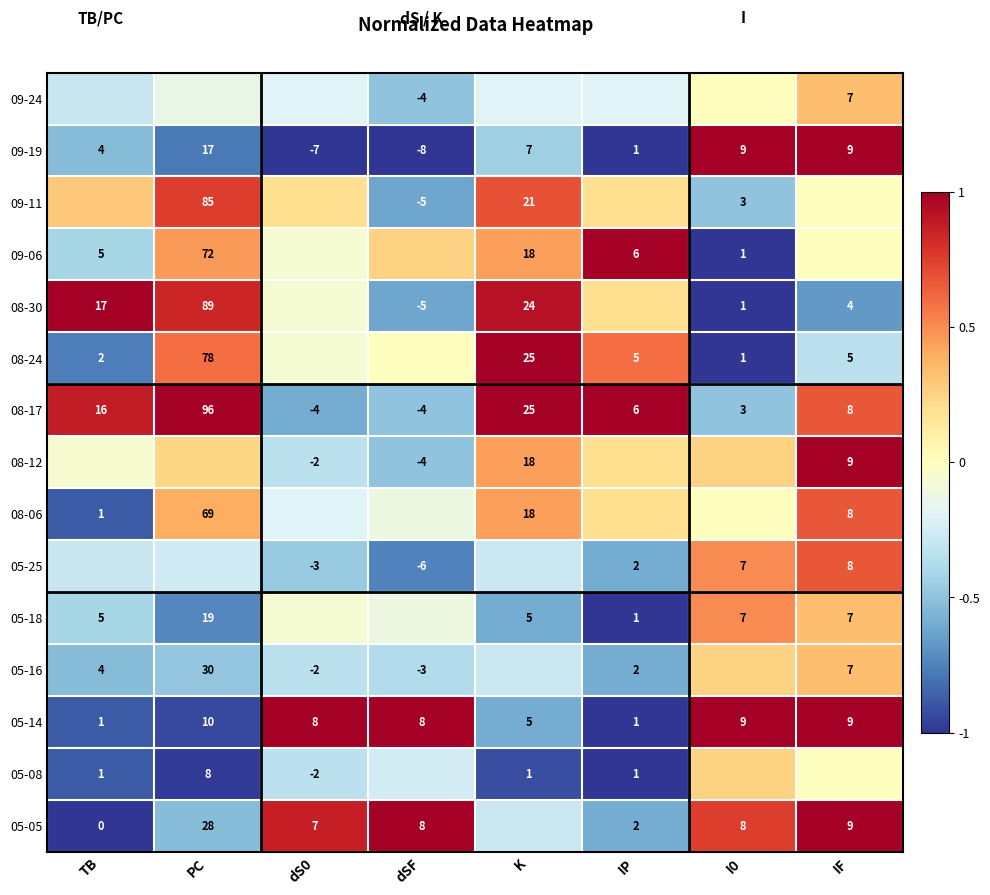

Is the value of 05-05 at dS0 greater than the value of 09-06 at PC?

No